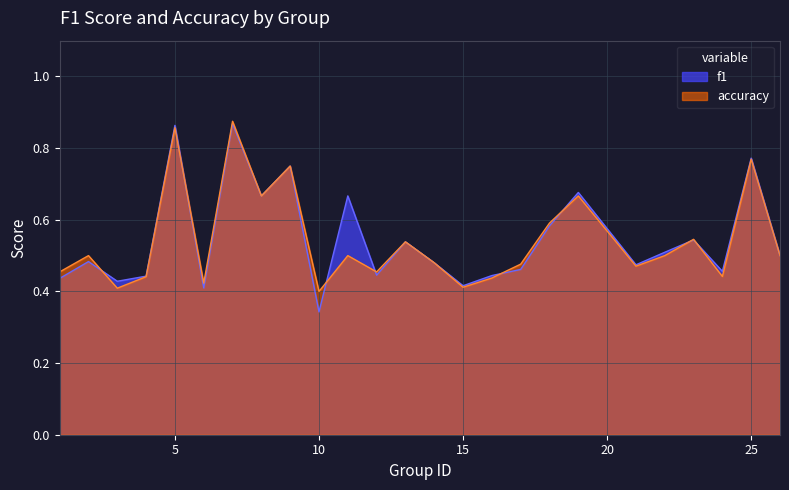

Which series has the largest total across all categories?

f1